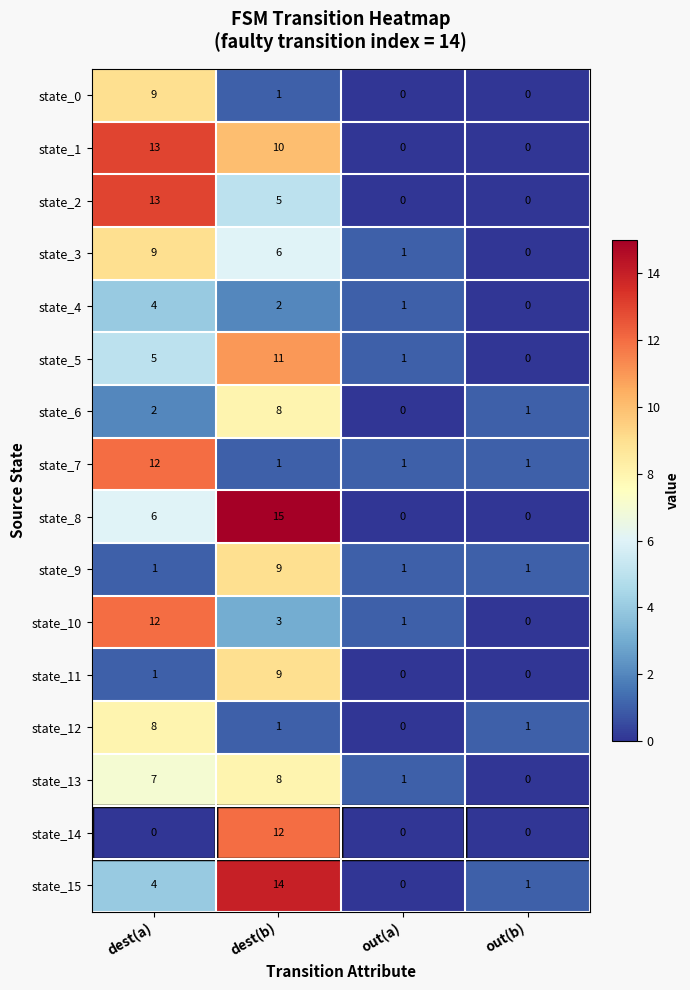

What is the maximum value for state_10?

12